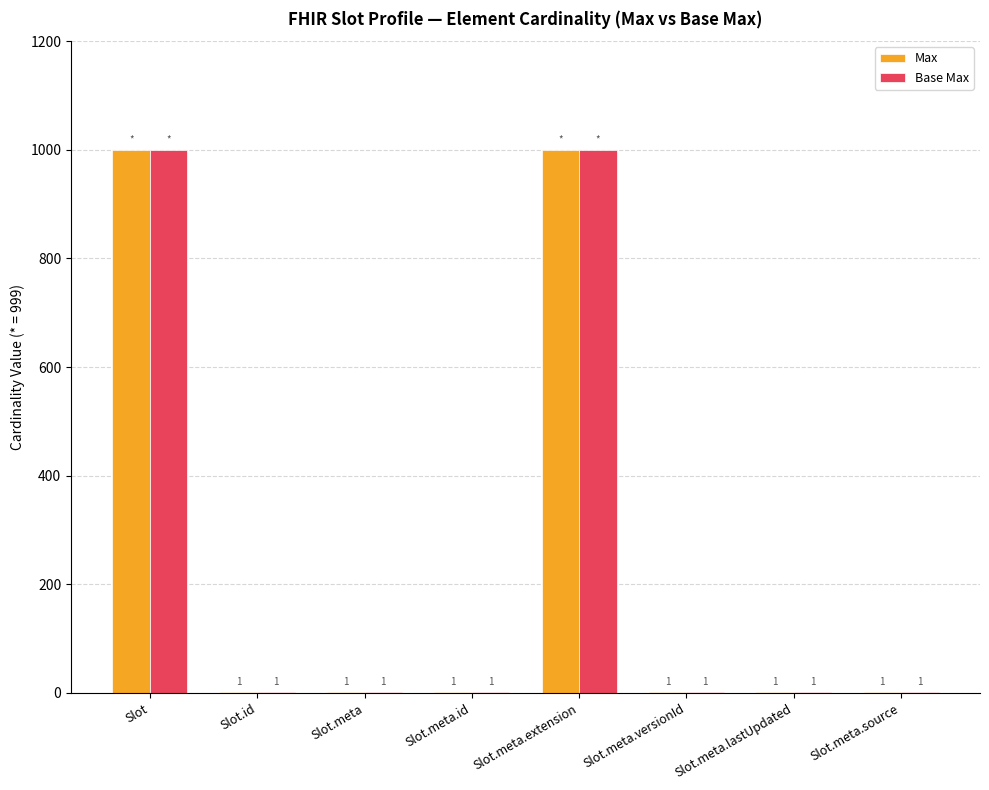

Reading left to right, transcribe all the data shown in this chart.

Max: Slot=999	Slot.id=1	Slot.meta=1	Slot.meta.id=1	Slot.meta.extension=999	Slot.meta.versionId=1	Slot.meta.lastUpdated=1	Slot.meta.source=1
Base Max: Slot=999	Slot.id=1	Slot.meta=1	Slot.meta.id=1	Slot.meta.extension=999	Slot.meta.versionId=1	Slot.meta.lastUpdated=1	Slot.meta.source=1